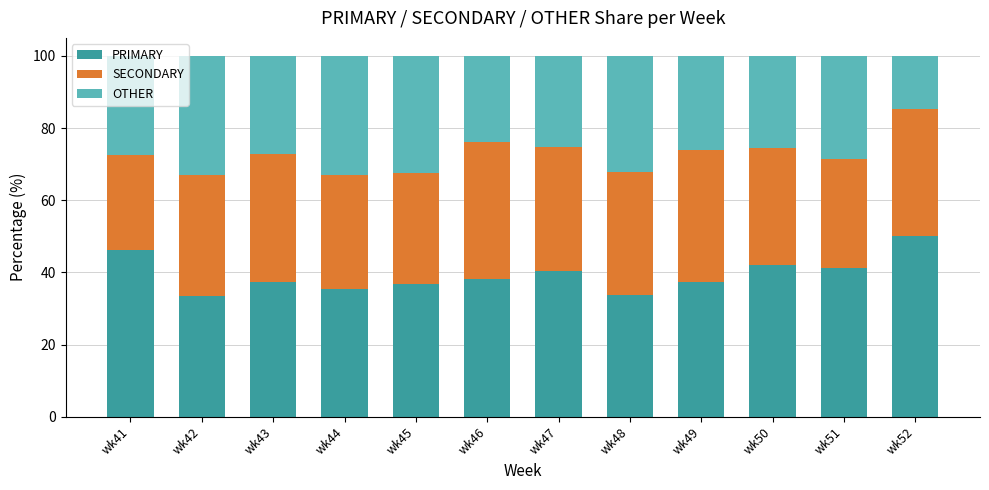

What is the maximum value for PRIMARY?

50.0